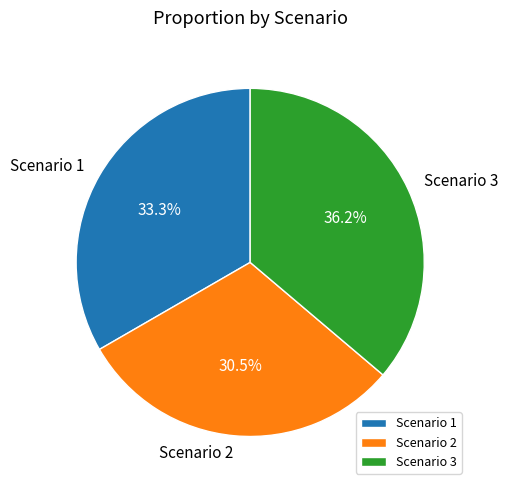

Do Scenario 2 and Scenario 1 together represent more than half of the pie?

Yes